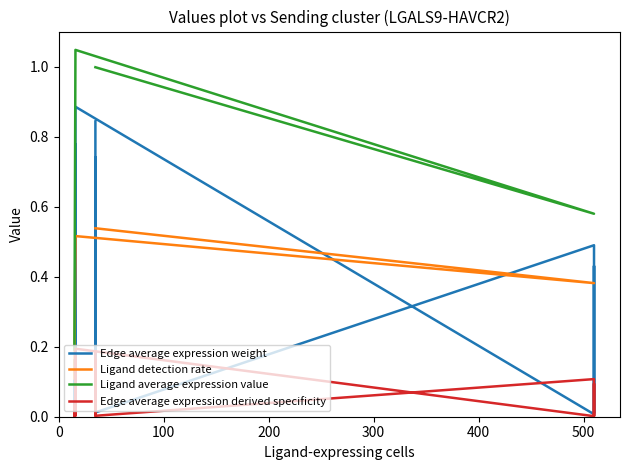

What is the label of the 12th point from the right?

400